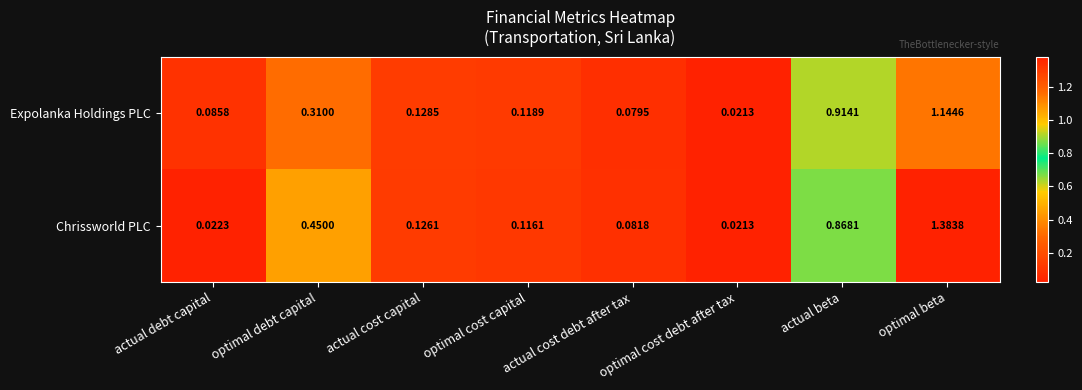

Which category has the lowest value in the Expolanka Holdings PLC series?

optimal cost debt after tax